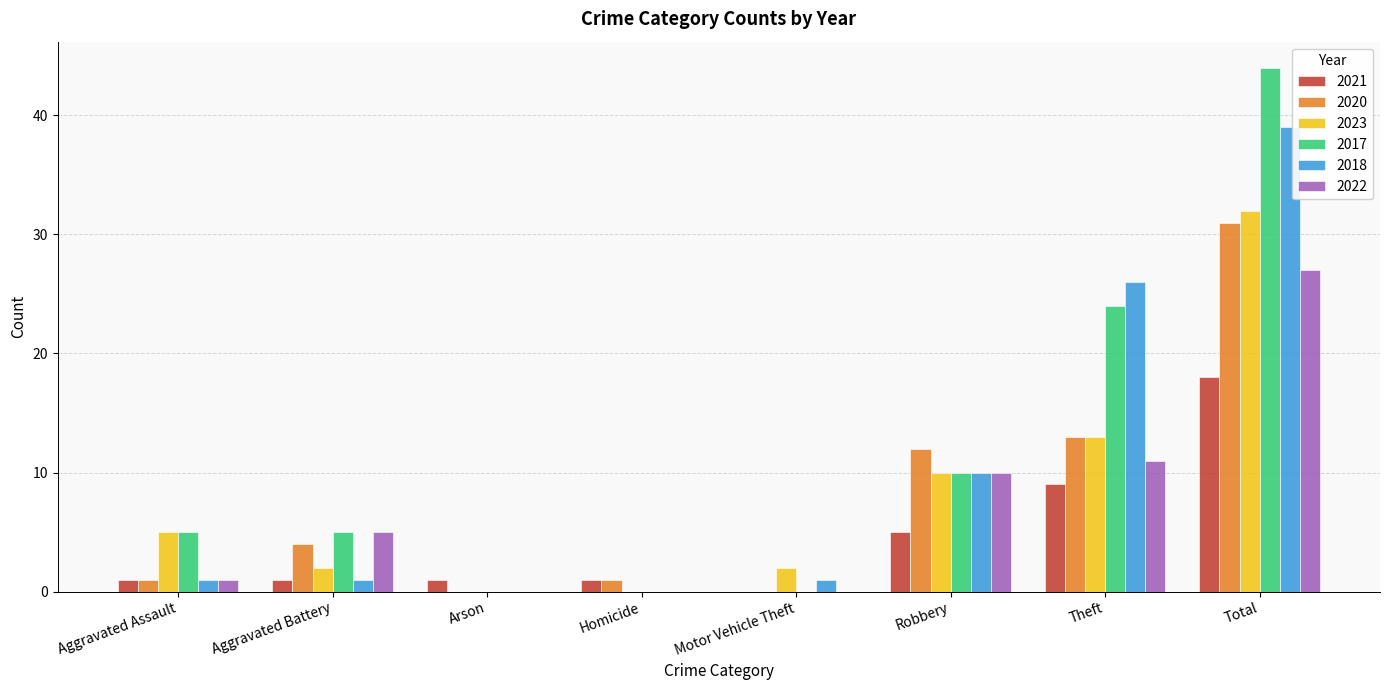

What is the sum of the 2017 values at Homicide and Total?

44